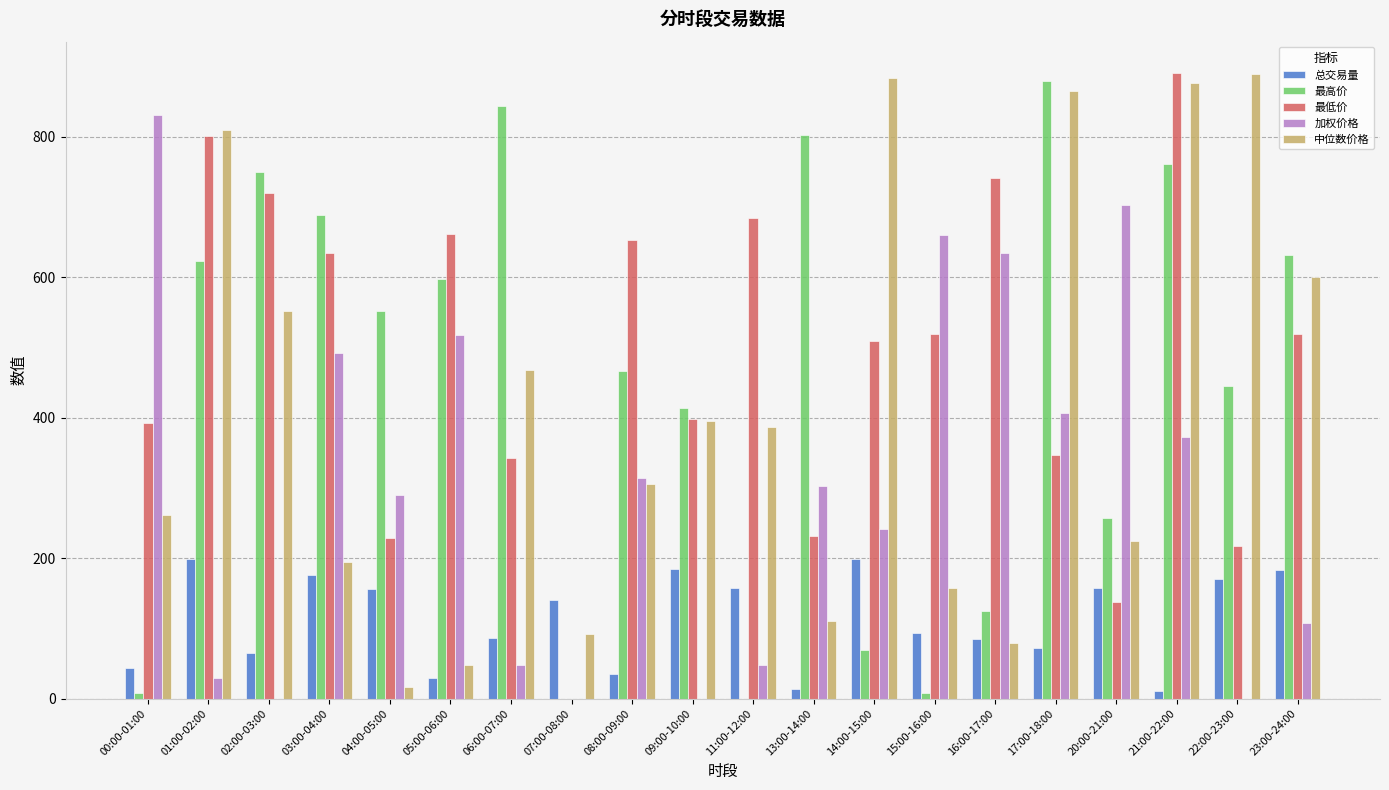

At which category is the sum across all series the highest?

21:00-22:00